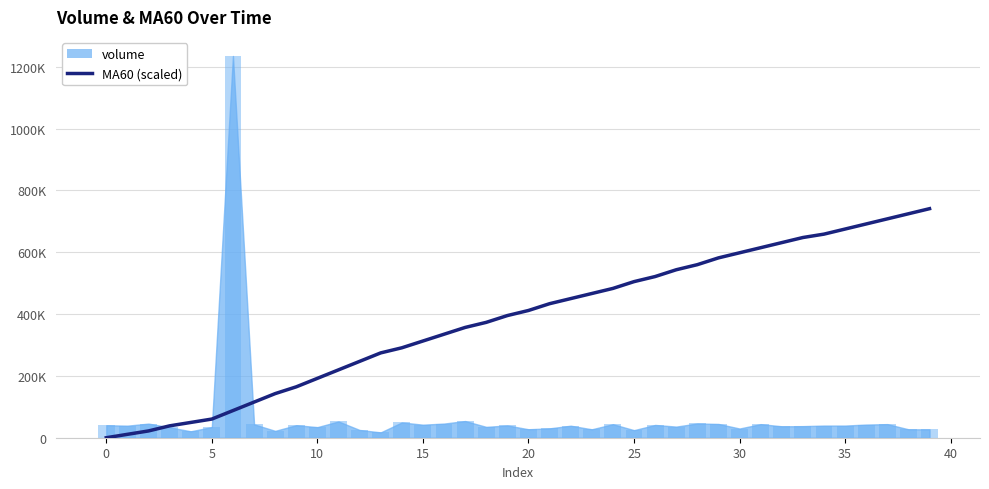

Reading right to left, extract all data points from this chart.

741047.4	724579.7	708112.0	691644.2	675176.5	658708.8	647730.3	631262.6	614794.9	598327.2	581859.4	559902.5	543434.8	521477.8	505010.1	483053.1	466585.4	450117.7	433650.0	411693.0	395225.3	373268.3	356800.6	334843.6	312886.7	290929.7	274462.0	247015.8	219569.6	192123.4	164677.2	142720.2	115274.0	87827.8	60381.6	49403.2	38424.7	21957.0	10978.5	0.0